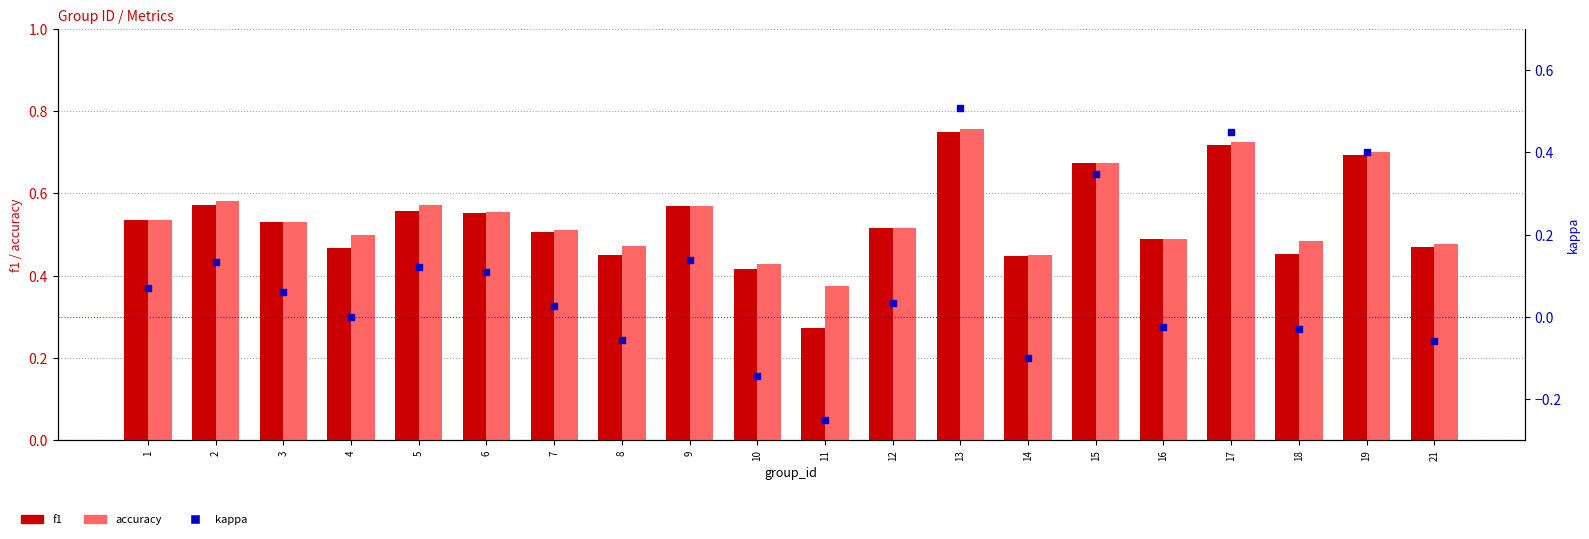

What is the total value across all series at 14?

0.8